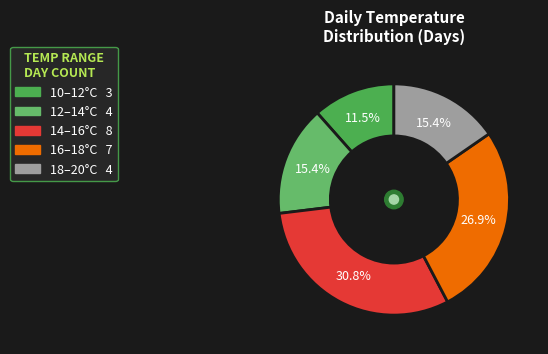

Is there a majority slice in this chart?

No